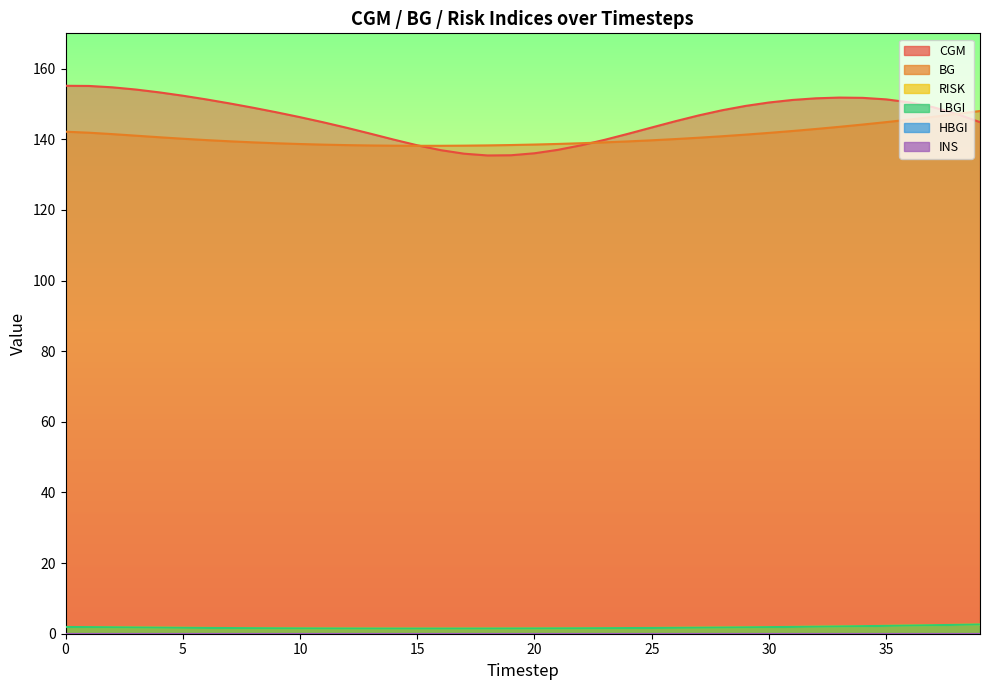

True or false: BG has more than 0 interior local peaks.

False